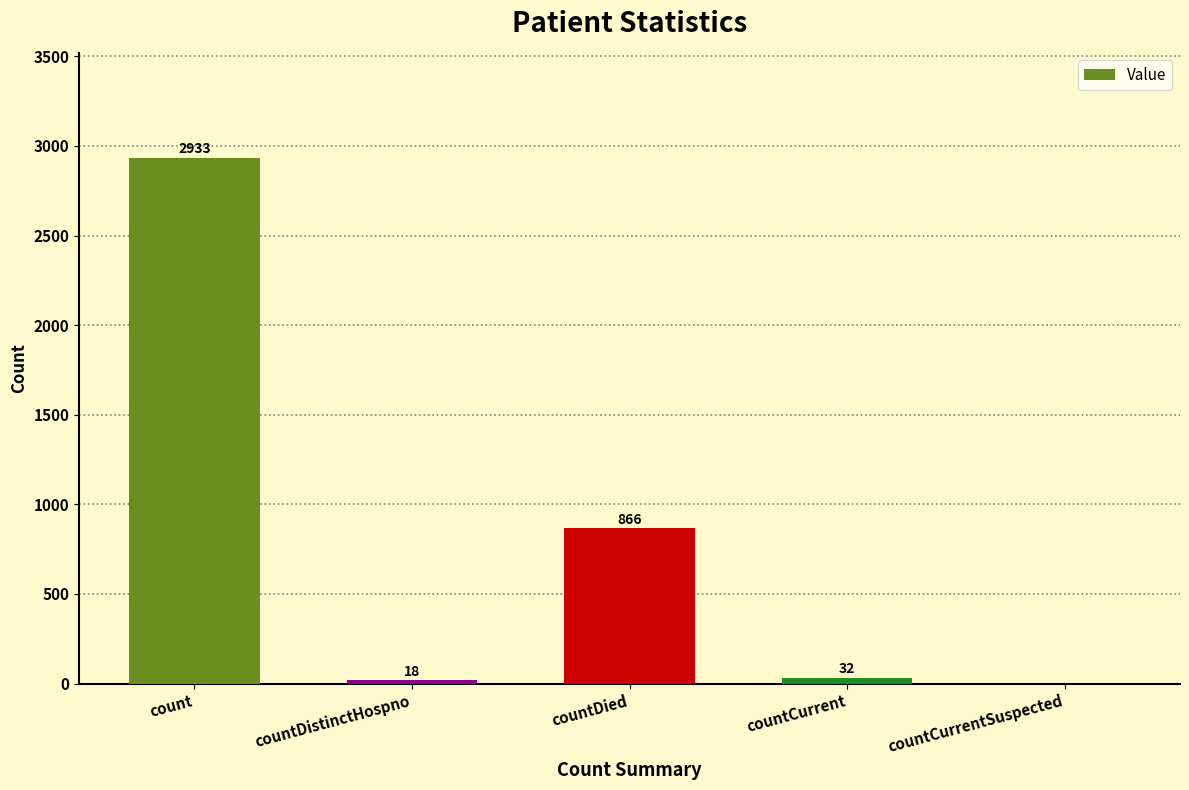

Is it true that the value at count is 1574?

False